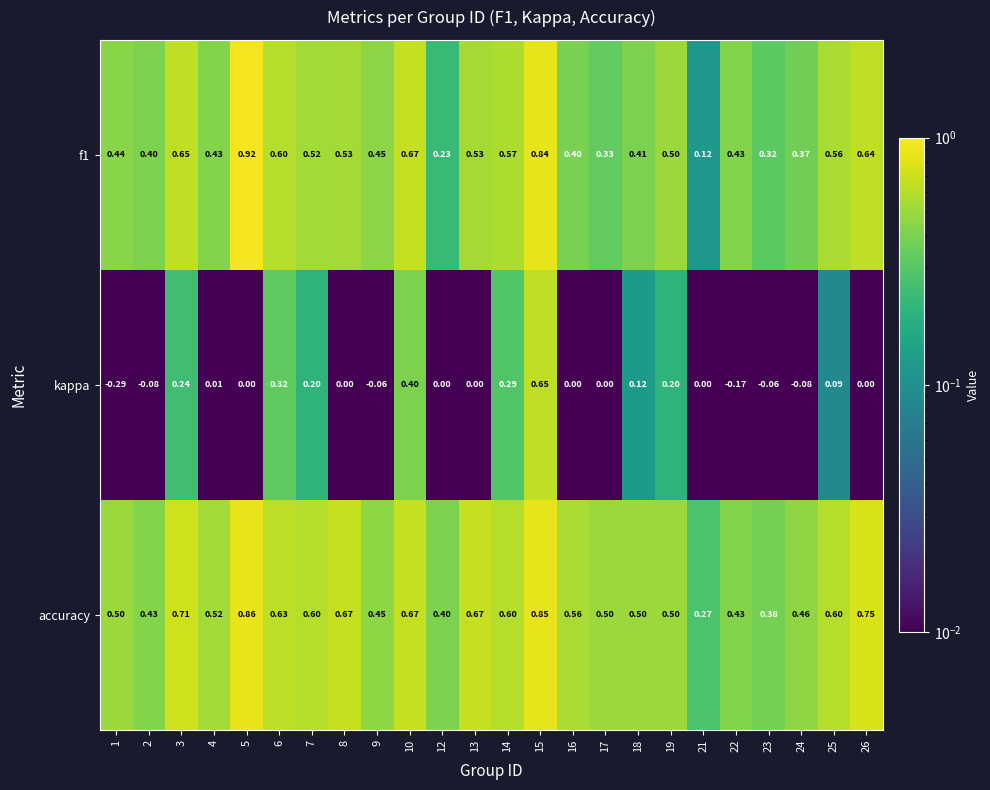

Is the value of f1 at 22 greater than the value of kappa at 23?

Yes